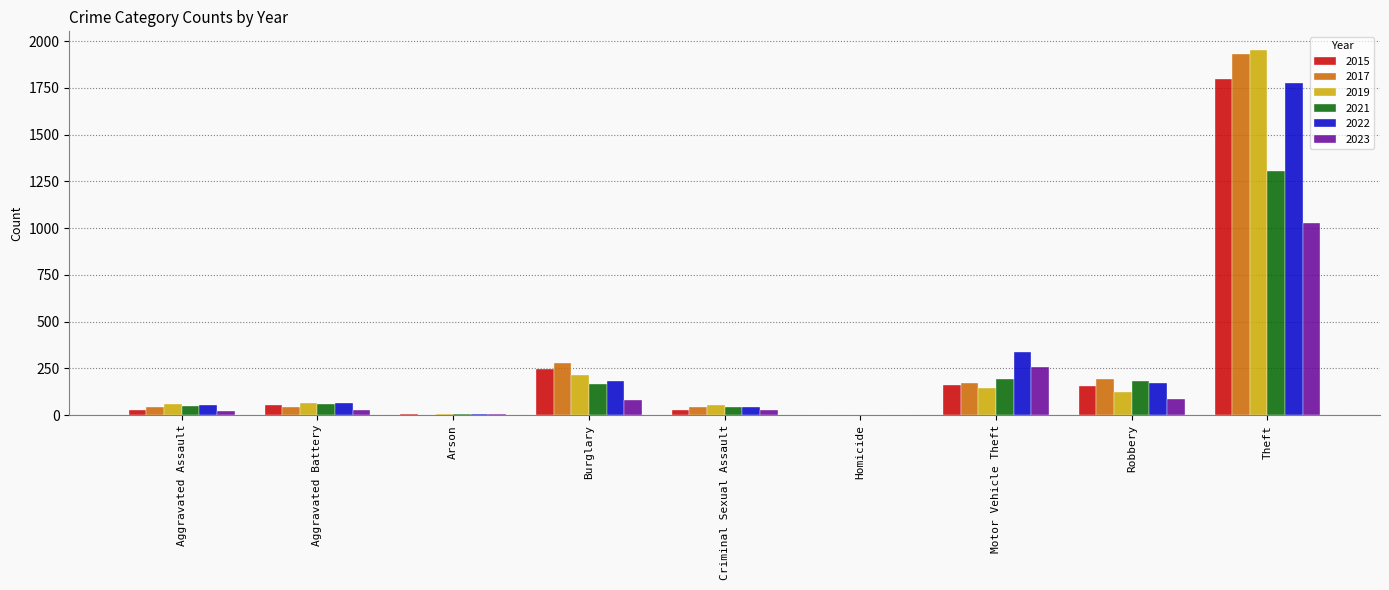

Which series has the largest range (max minus min)?

2019